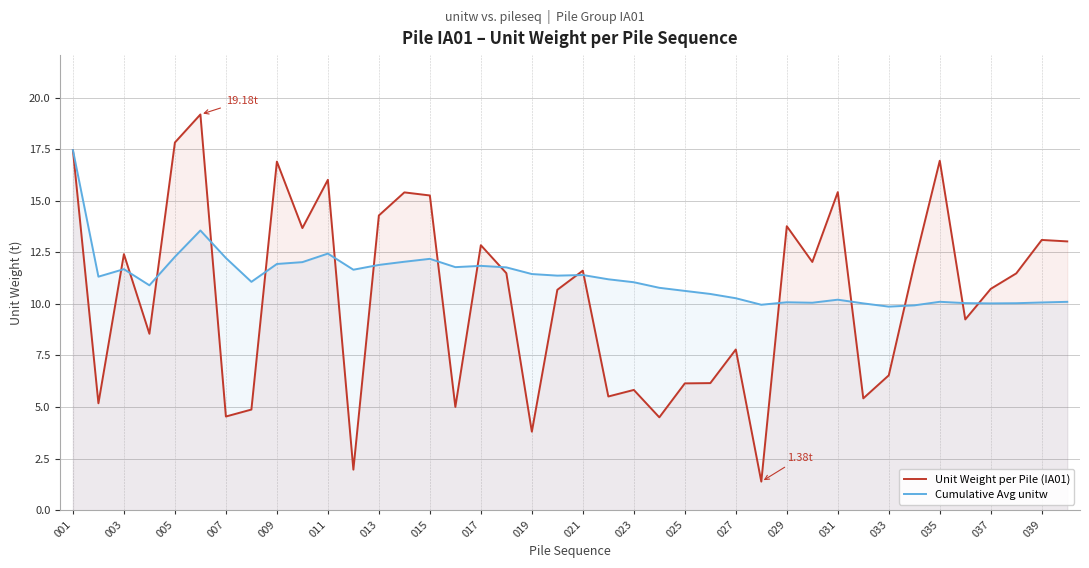

Rank the series at 033 from lowest to highest value.

Unit Weight per Pile (IA01), Cumulative Avg unitw